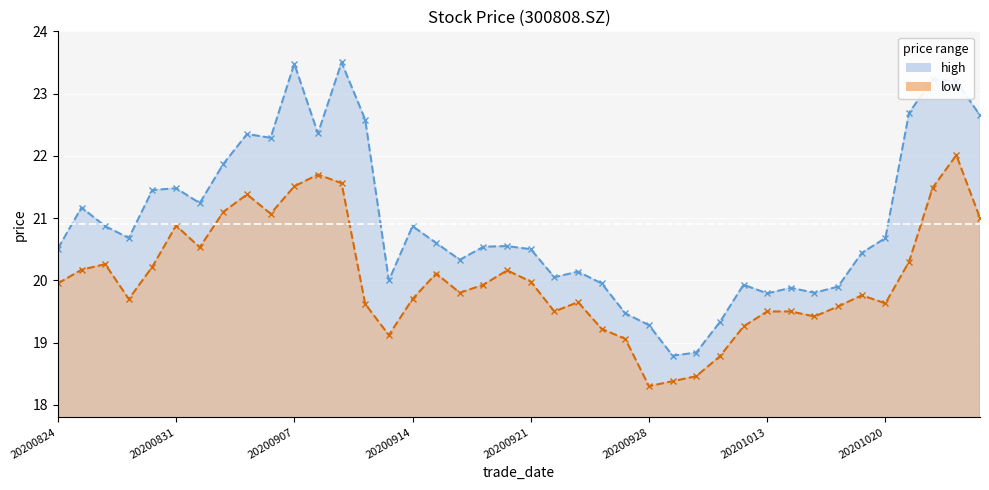

True or false: high and low intersect in this chart.

False